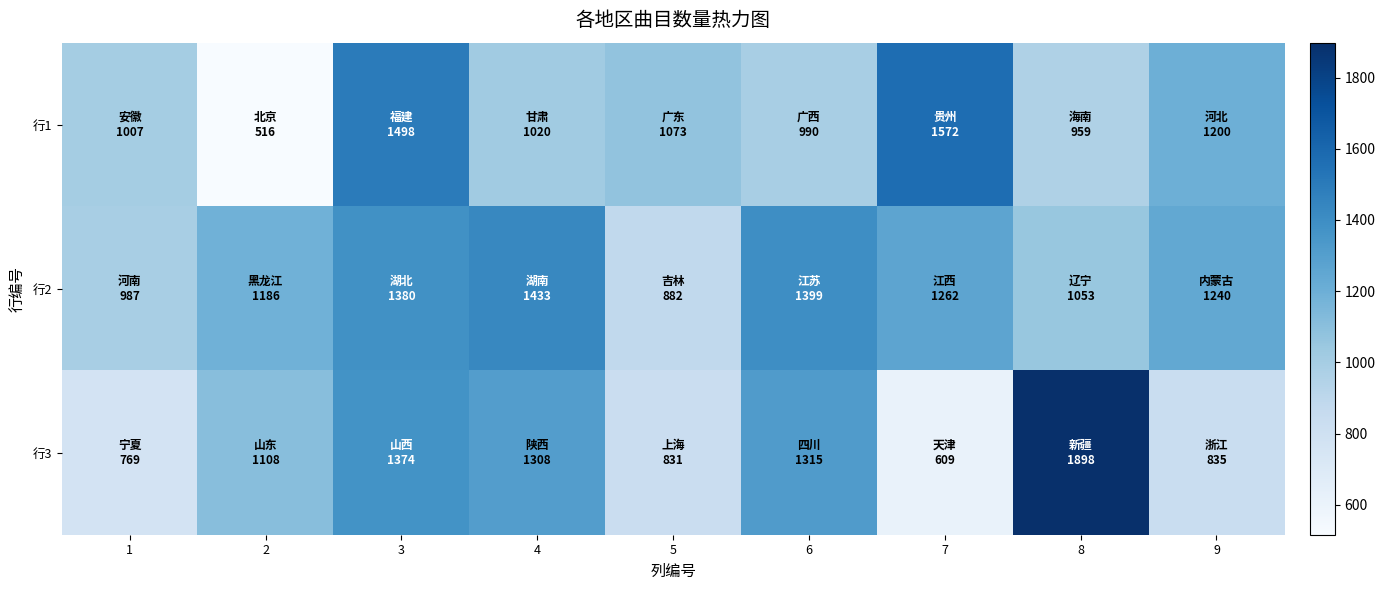

Reading left to right, what are all the values shown in this chart?

行1: 1=1007	2=516	3=1498	4=1020	5=1073	6=990	7=1572	8=959	9=1200
行2: 1=987	2=1186	3=1380	4=1433	5=882	6=1399	7=1262	8=1053	9=1240
行3: 1=769	2=1108	3=1374	4=1308	5=831	6=1315	7=609	8=1898	9=835